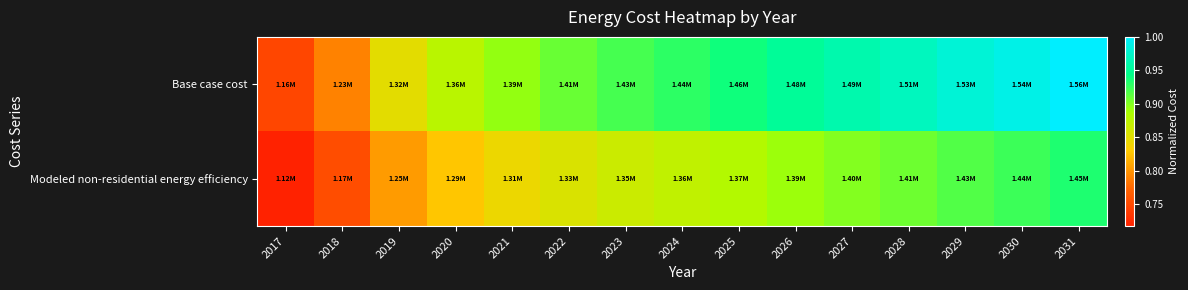

Which series has the largest range (max minus min)?

Base case cost